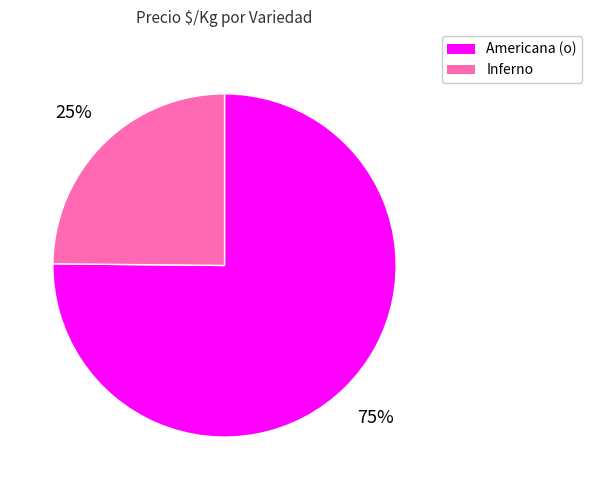

Which category has the biggest portion of the pie?

Americana (o)